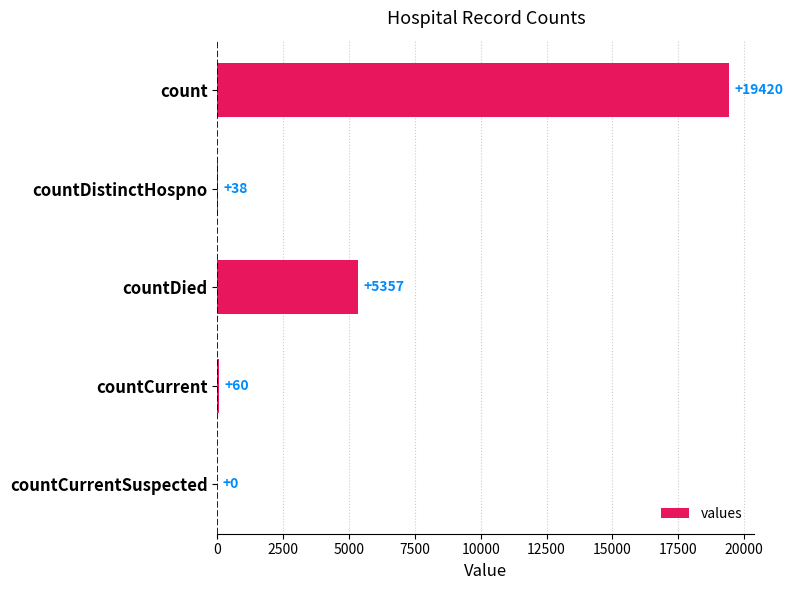

At which label is the value closest to 9710?

countDied